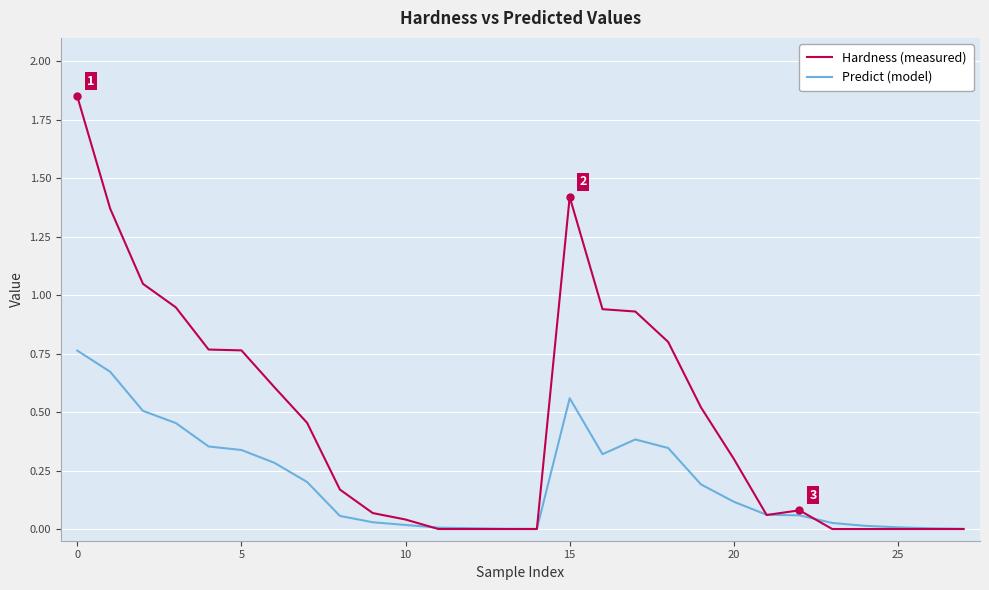

Which series has the largest range (max minus min)?

Hardness (measured)